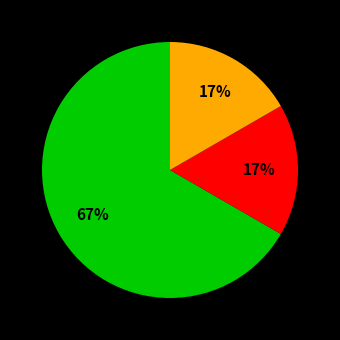

Does any single category account for the majority?

Yes